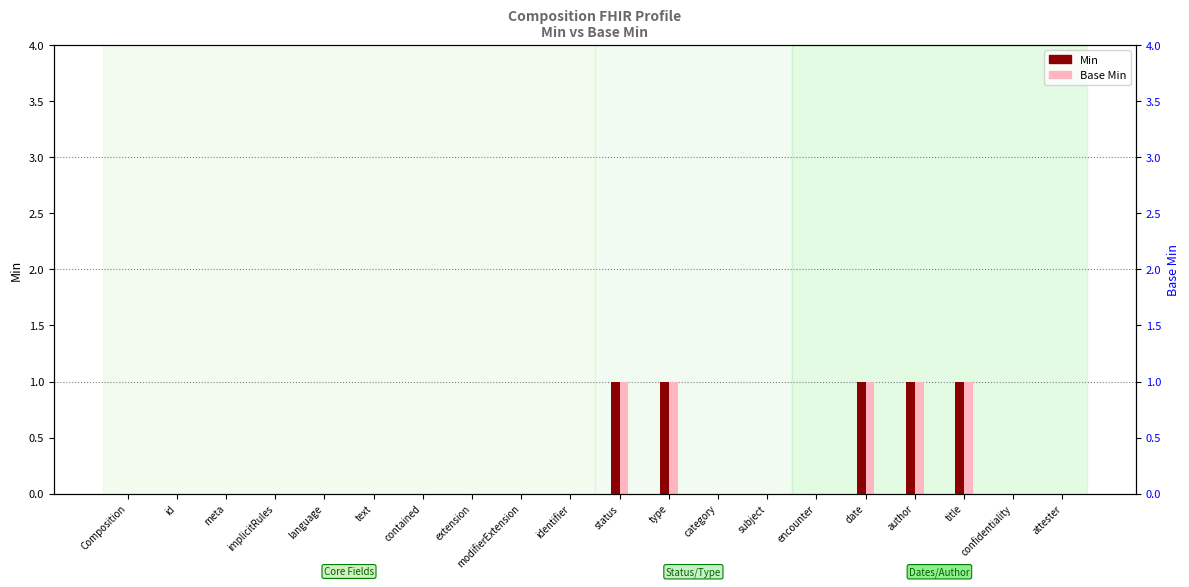

At which category is the sum across all series the highest?

status